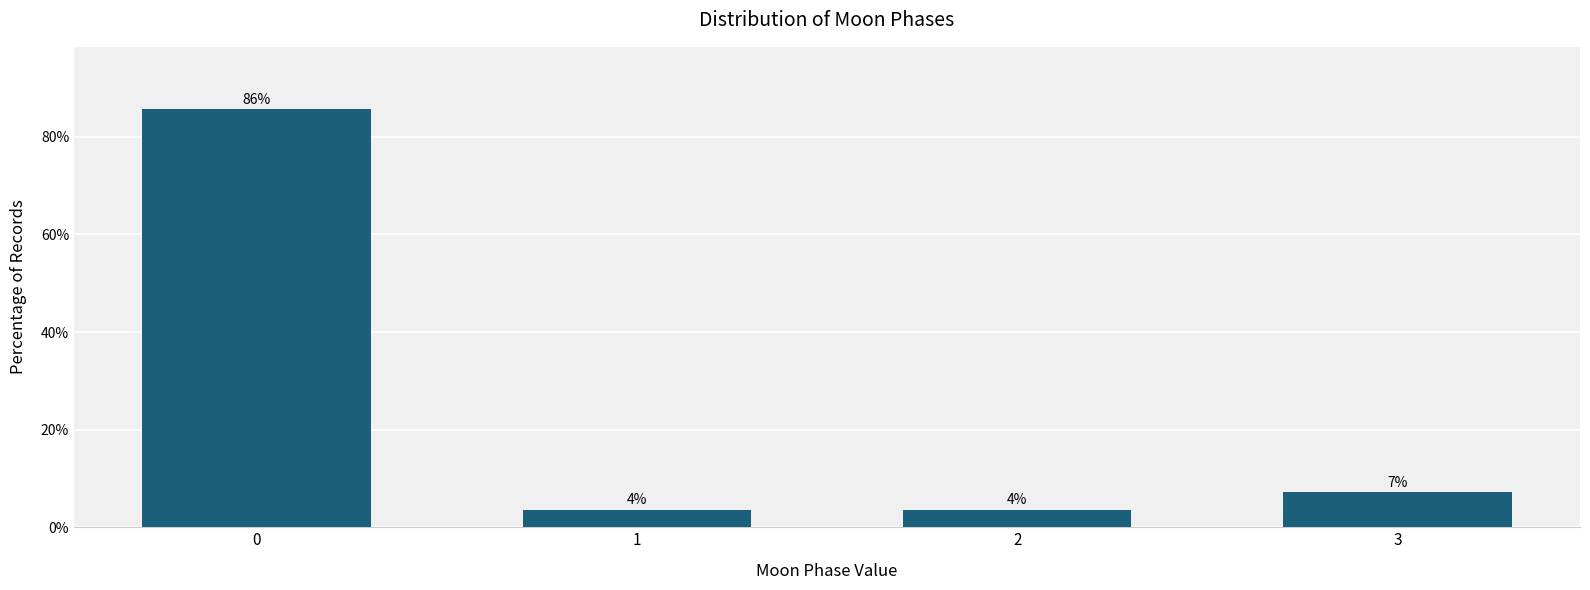

Does the chart contain any negative values?

No